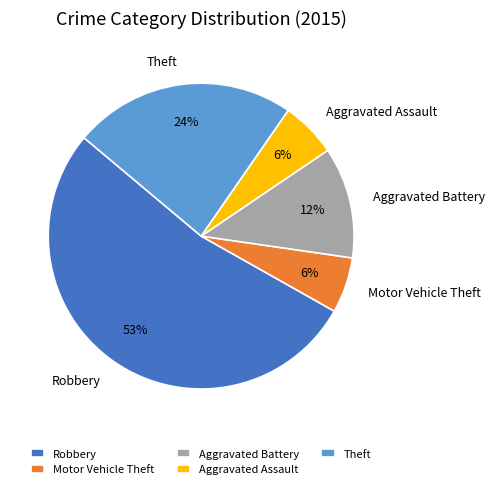

Which slice is the largest?

Robbery